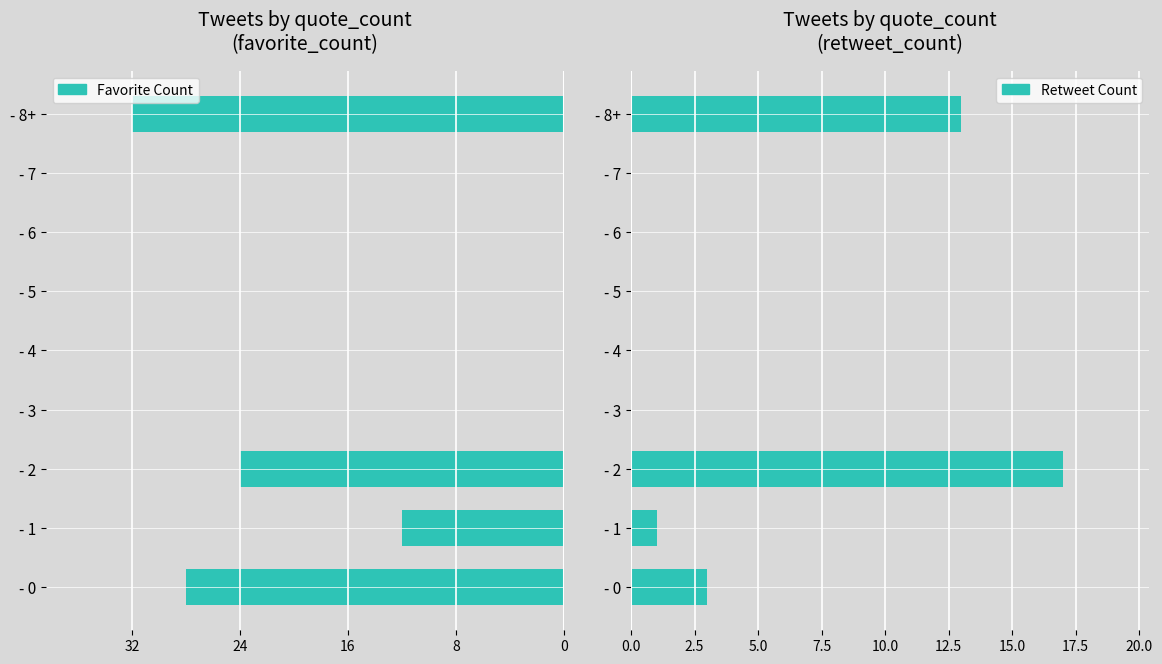

Which has a higher value, - 5 or - 4?

- 5